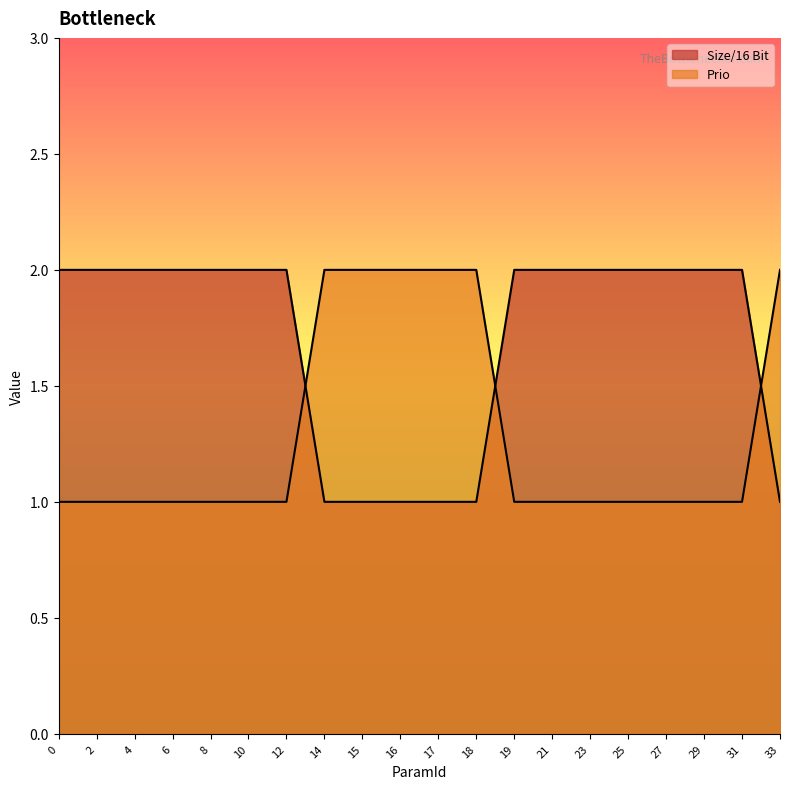

What is the difference between the highest and lowest values at 0?

1